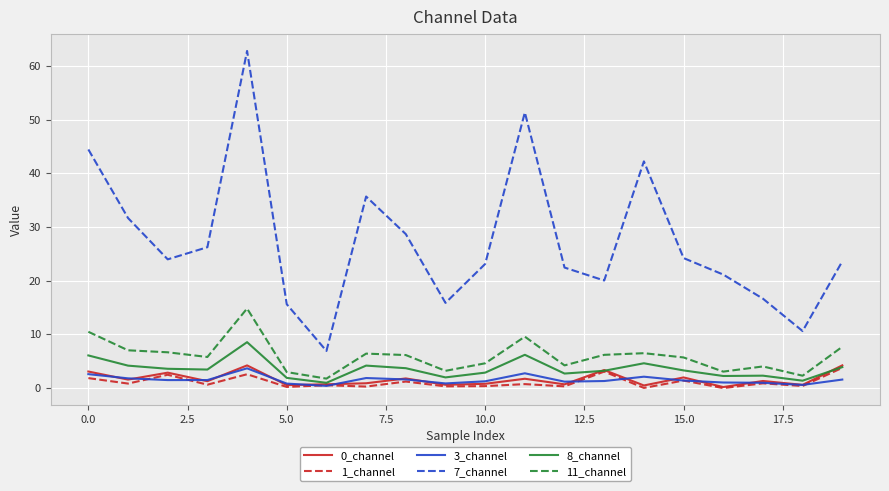

Which series has the largest range (max minus min)?

7_channel